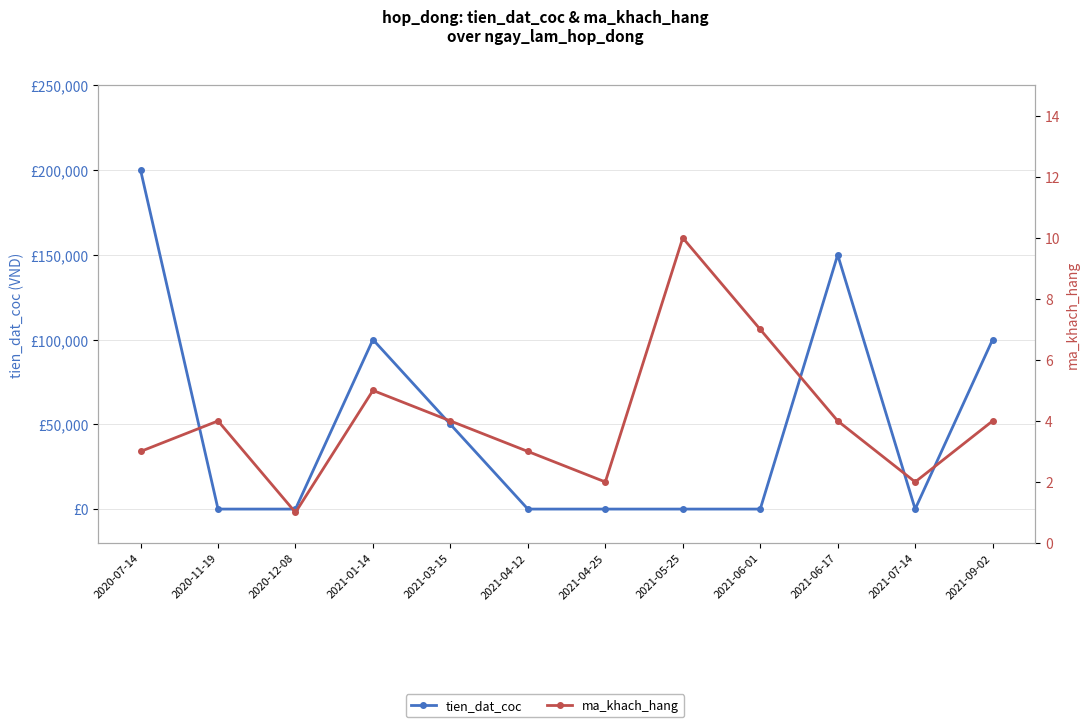

At which label does ma_khach_hang first exceed 4?

2021-01-14